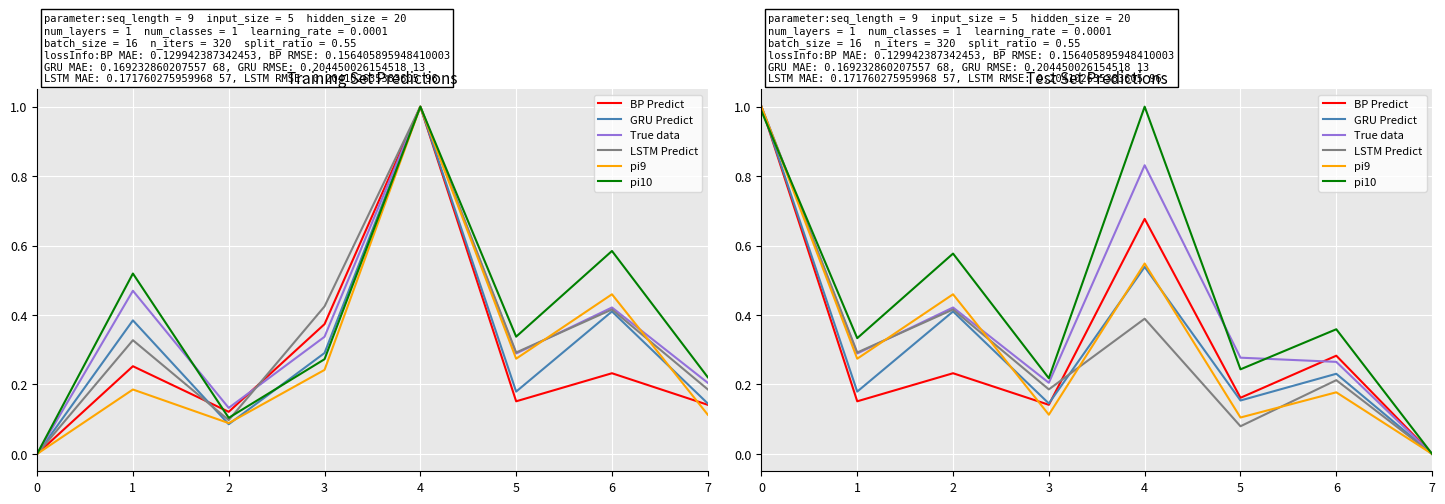

At how many categories does at least one series exceed 0?

7